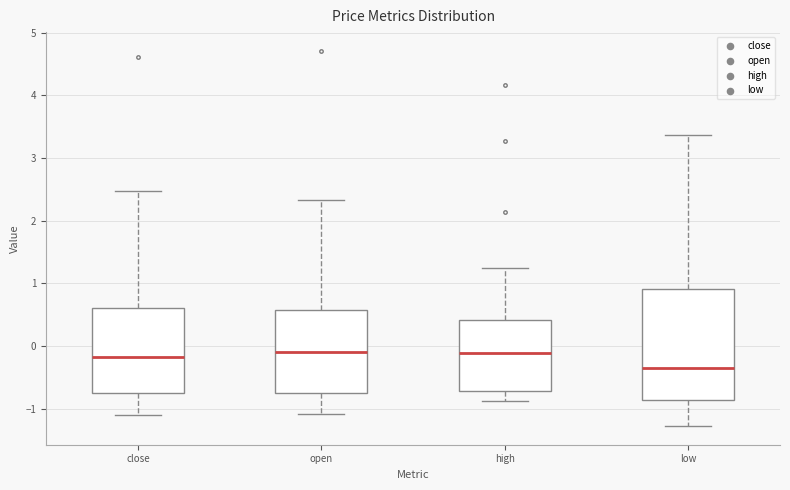

Which box is the tallest, from its lower edge to its upper edge?

low